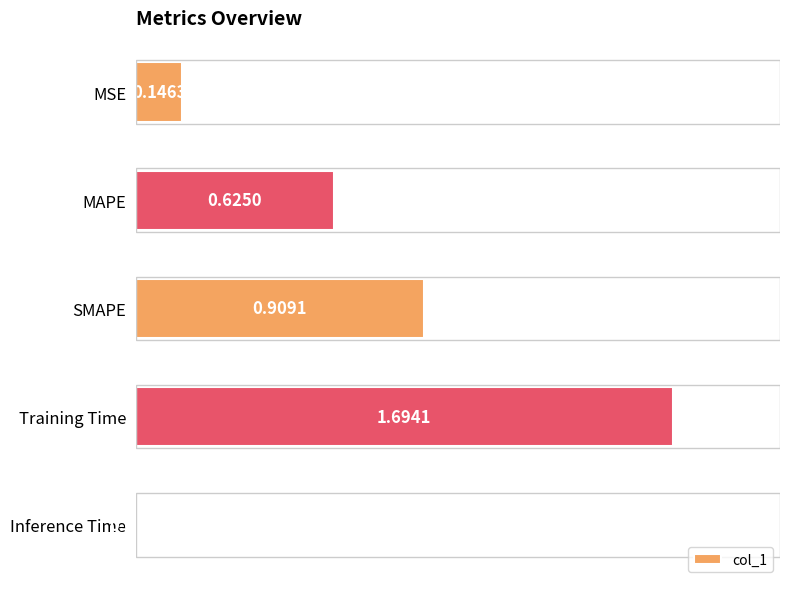

What is the label of the 5th bar from the bottom?

MSE